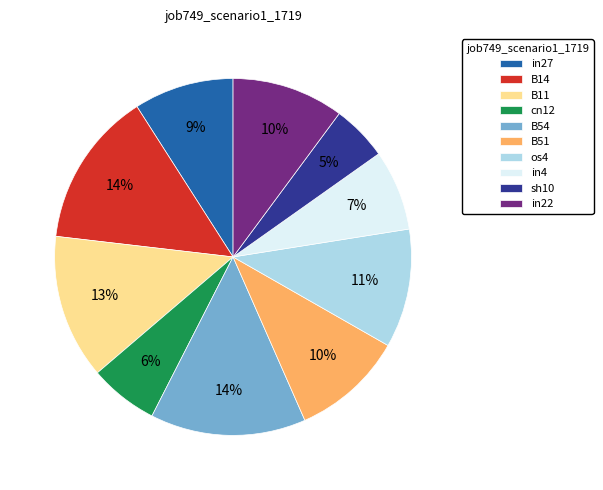

To the nearest percent, what is the average slice percentage?

10%